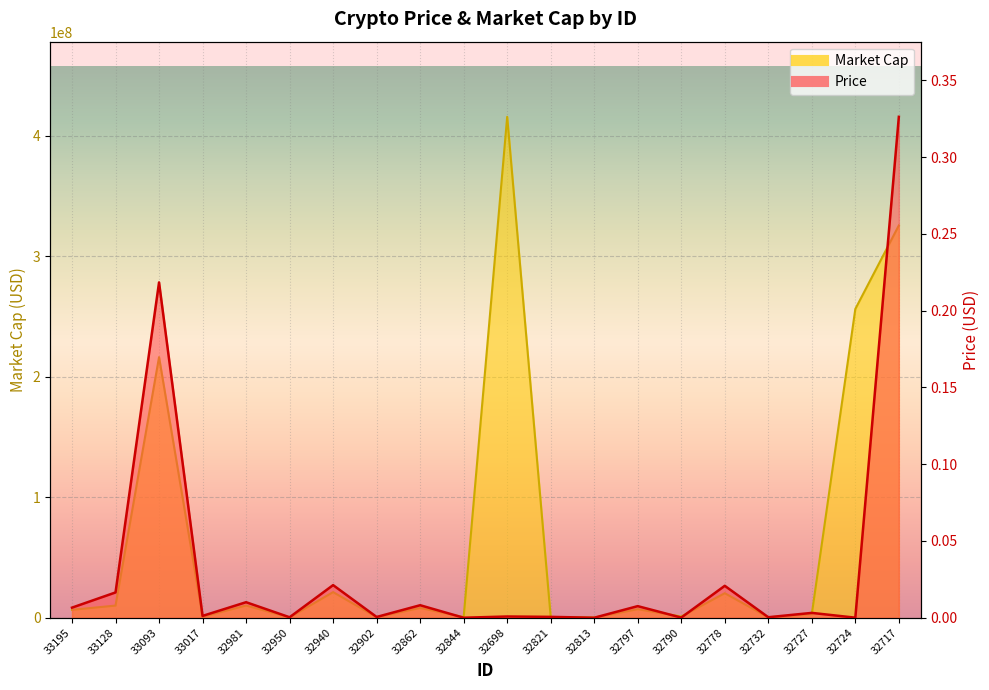

What value does the Market Cap series have at 32797?

7101806.4